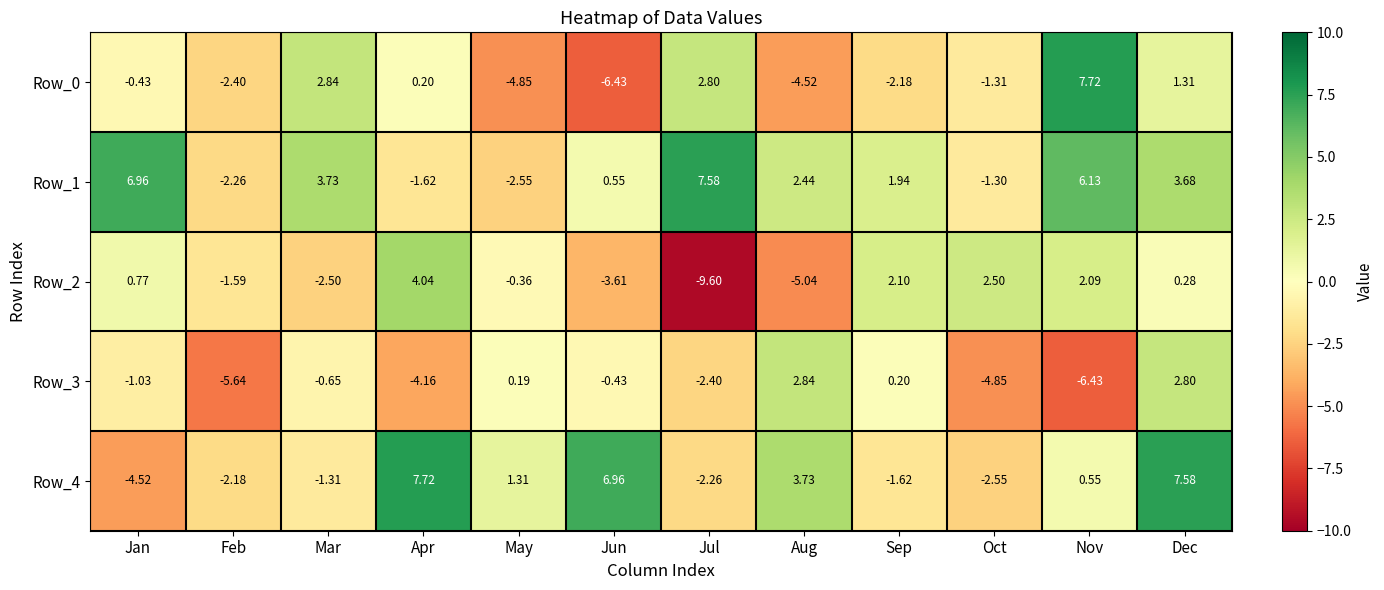

At which category does the chart reach its minimum across all series?

Jul